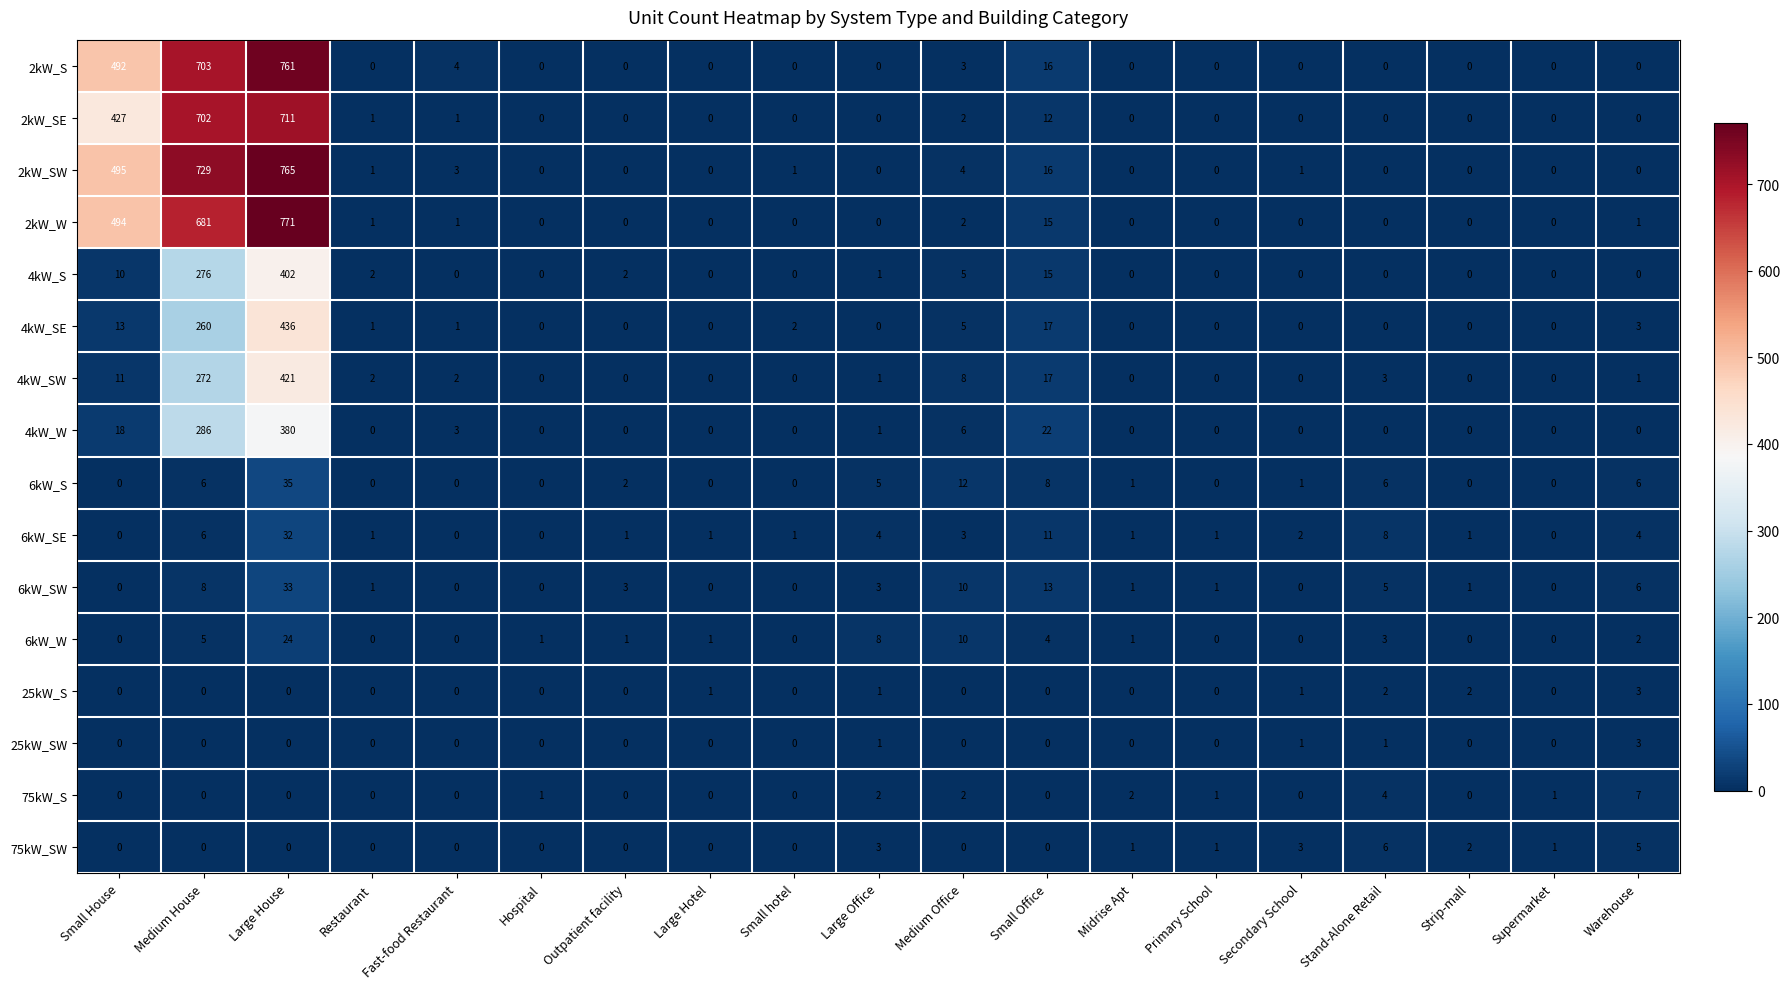

Where is 2kW_SE nearest to the value 355?

Small House